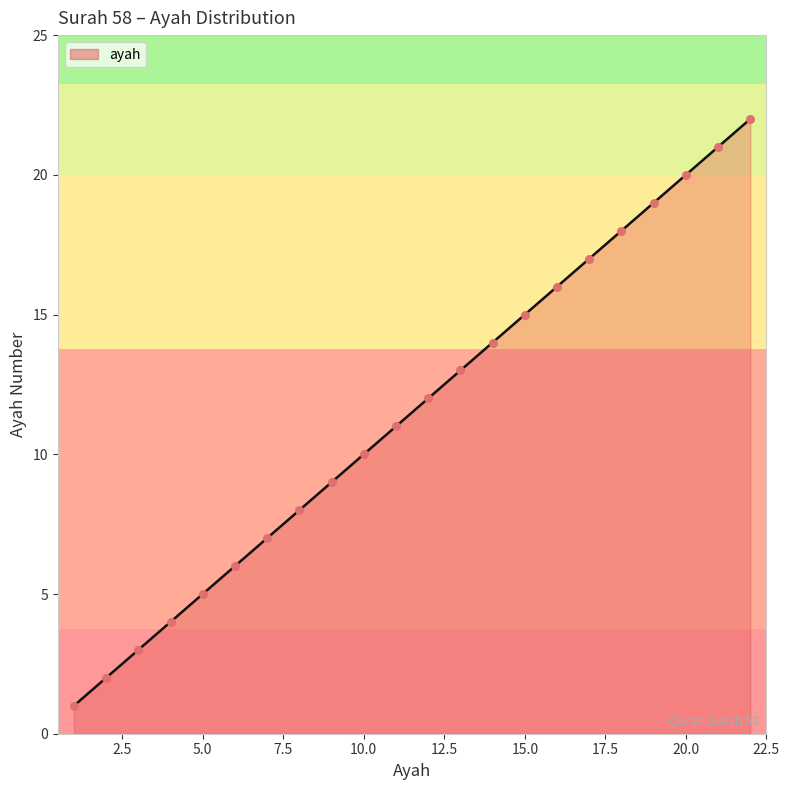

What is the difference between the maximum and minimum values?

21